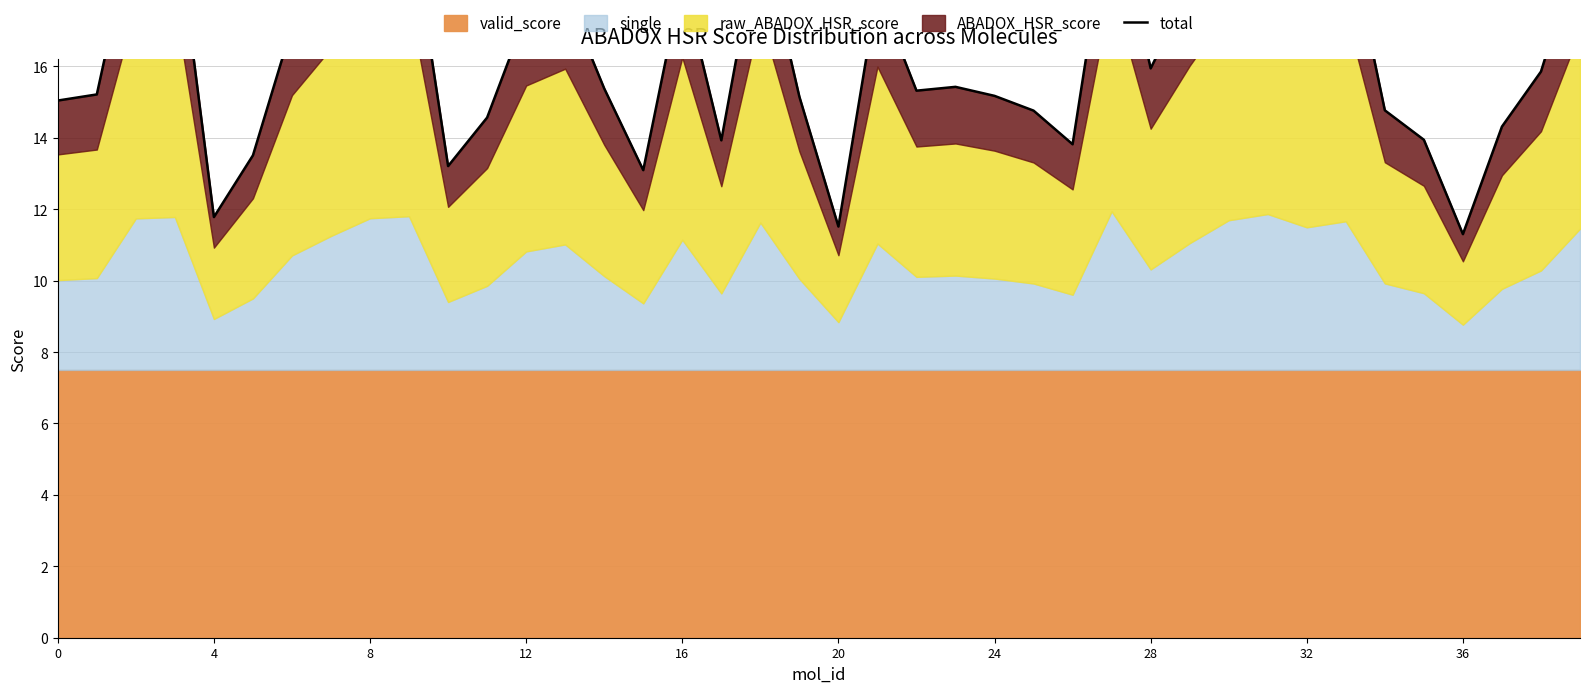

How many points are higher than both their immediate neighbors (excluding endpoints)?

10